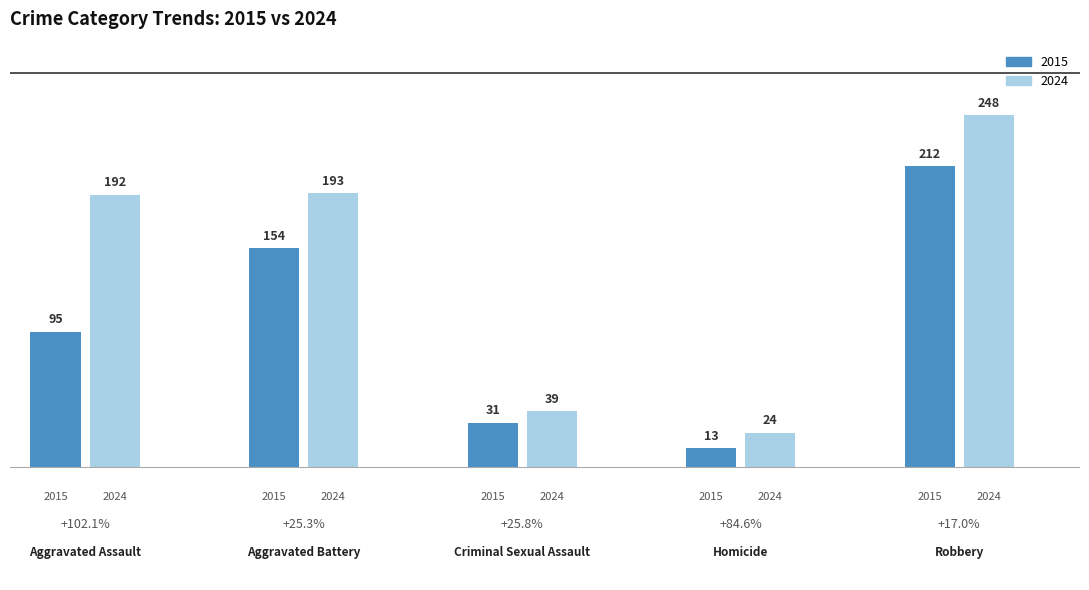

At how many categories does at least one series exceed 179?

3